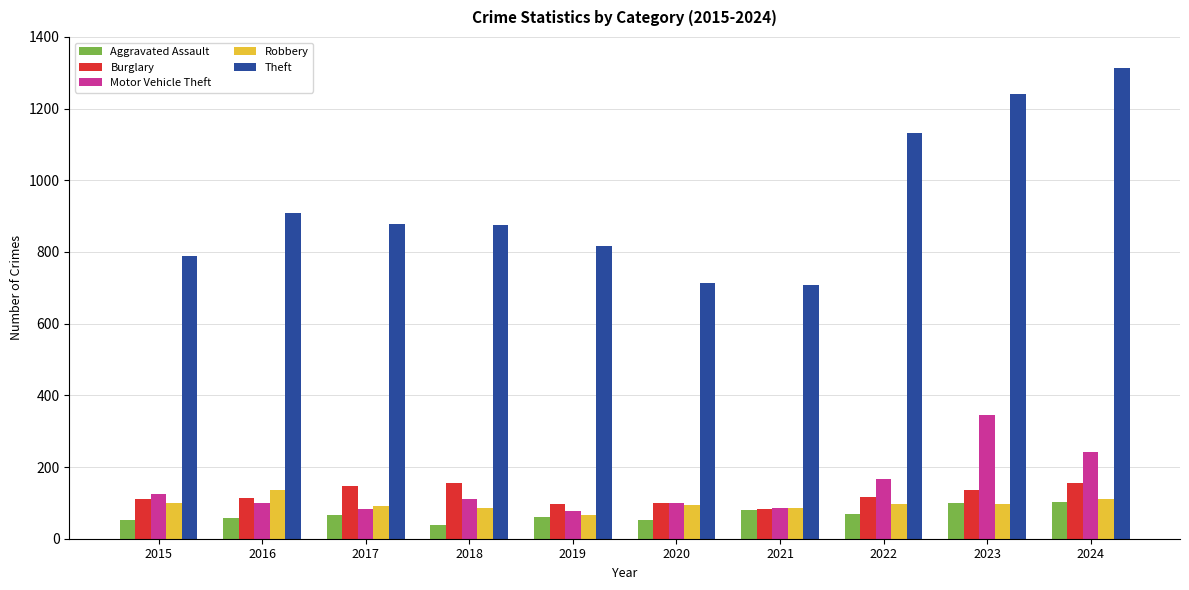

The value of Motor Vehicle Theft at 2023 is 148. True or false?

False